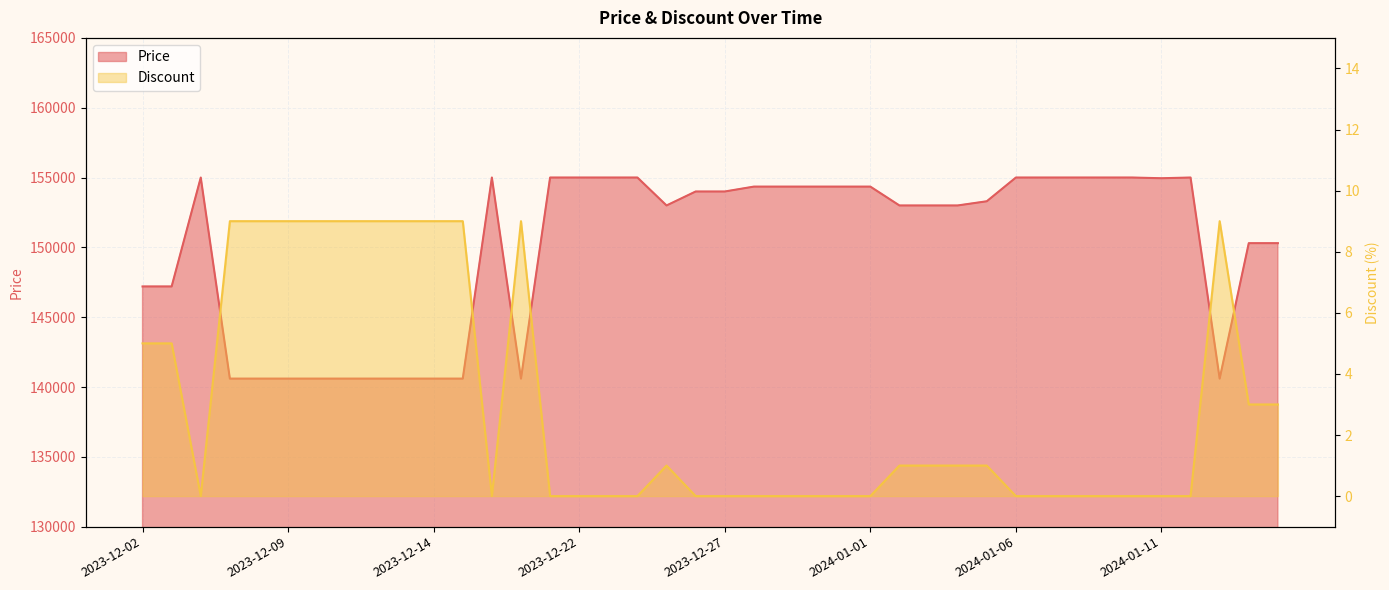

Does the chart display data point markers on the line(s)?

No